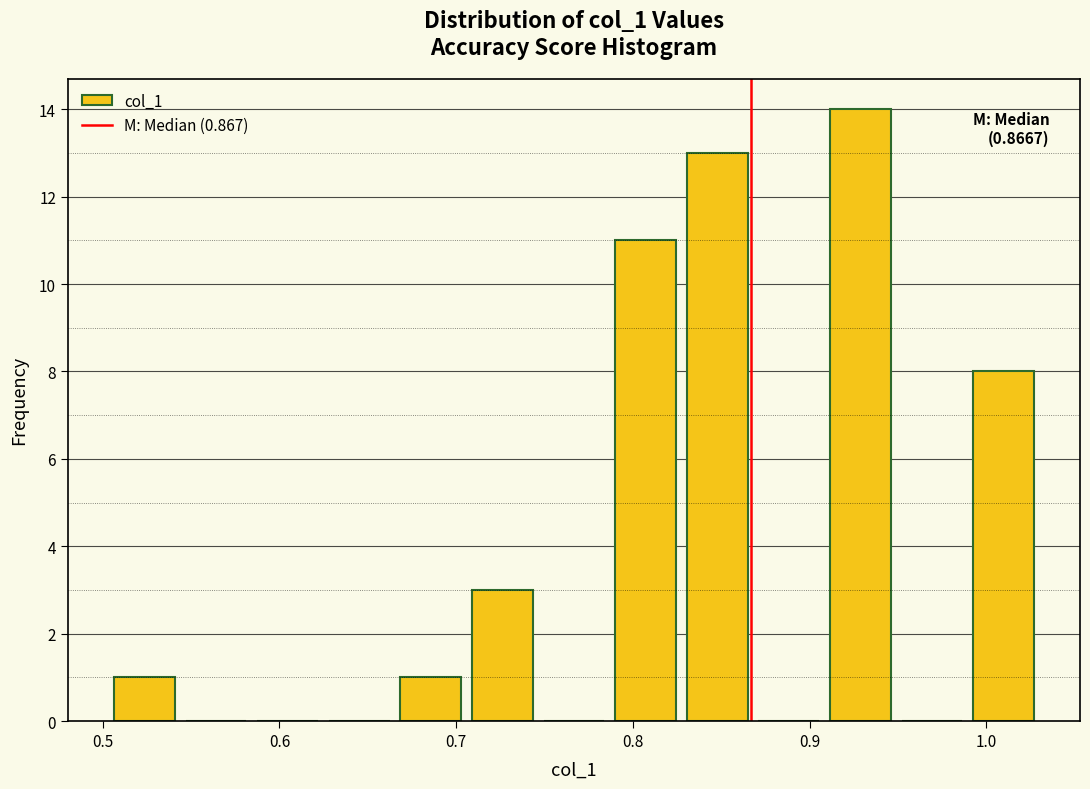

Which range on the x-axis has the tallest bar?

0.91 to 0.95